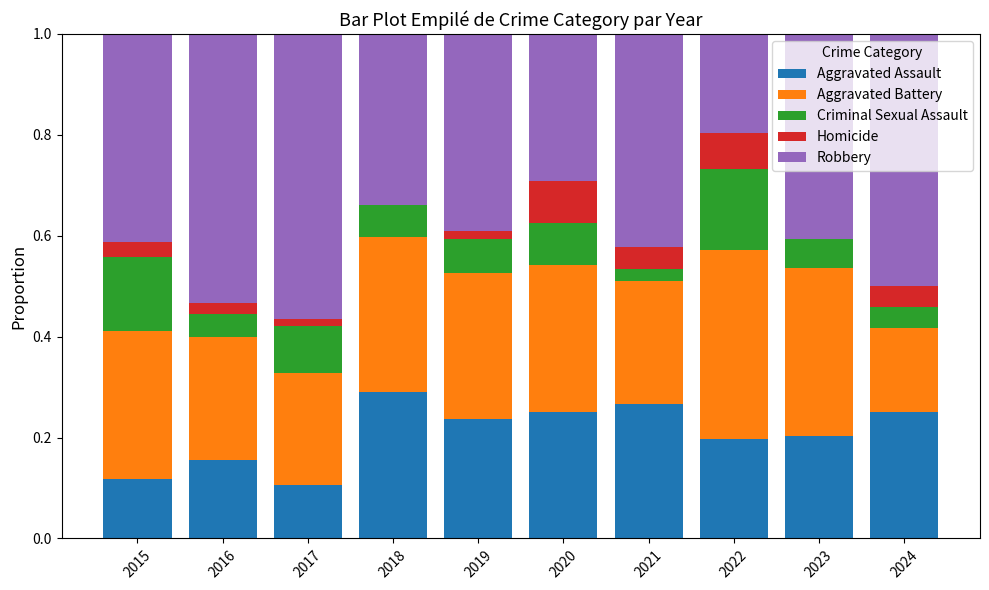

What is the total value across all series at 2023?

1.0